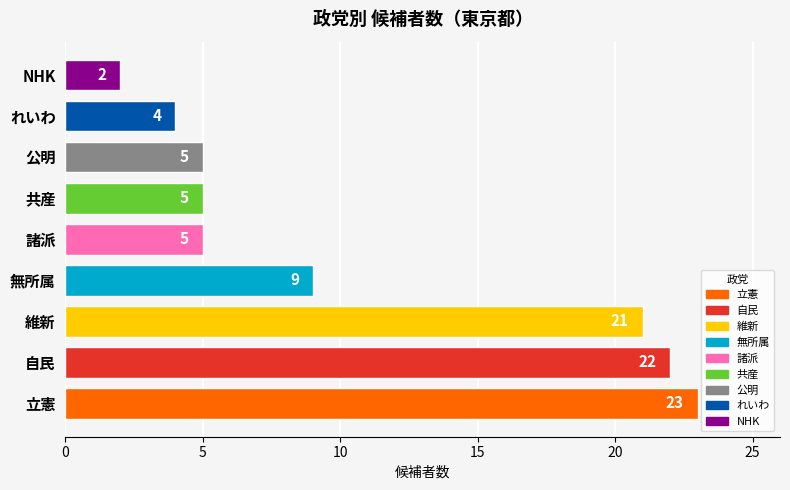

What is the maximum value shown in the chart?

23